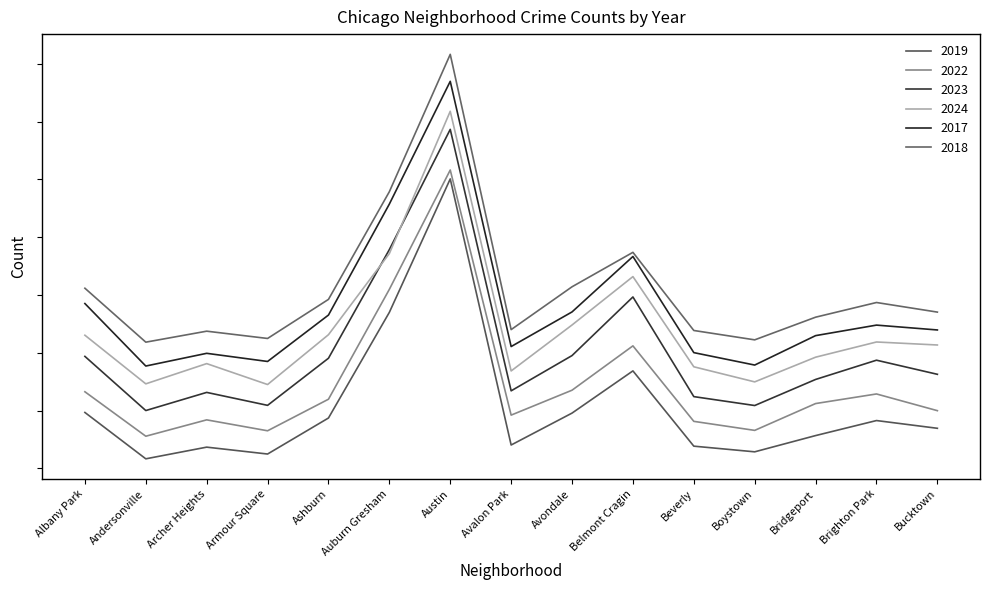

What is the difference between the highest and lowest values at Boystown?

1937